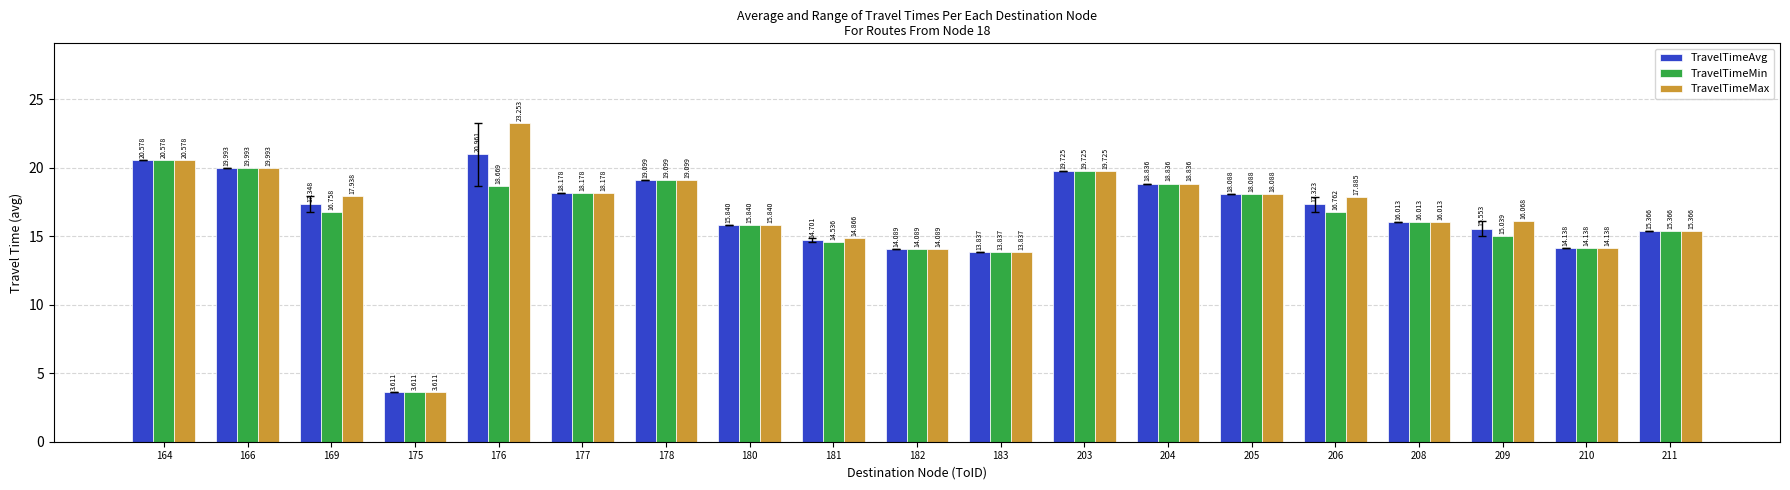

True or false: TravelTimeAvg has a value of 13.8 at 183.

True